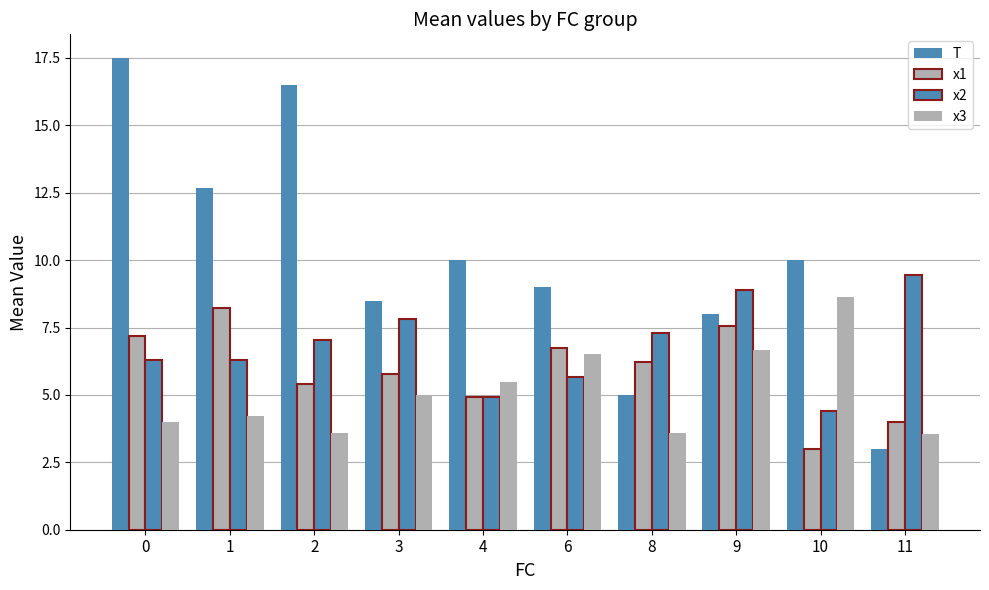

What is the average value of the x1 series?

5.9